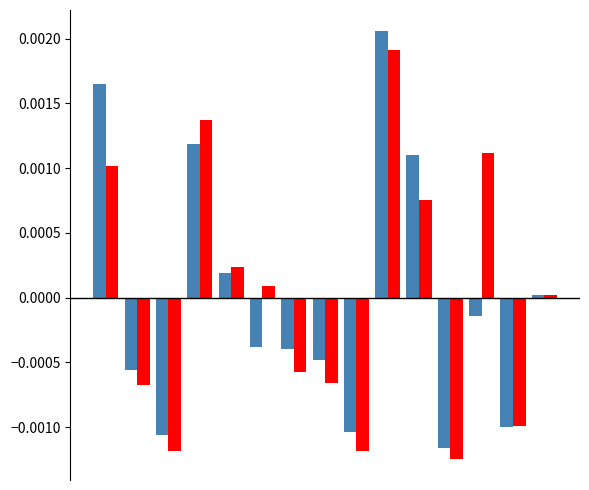

How many distinct data groups are displayed?

2